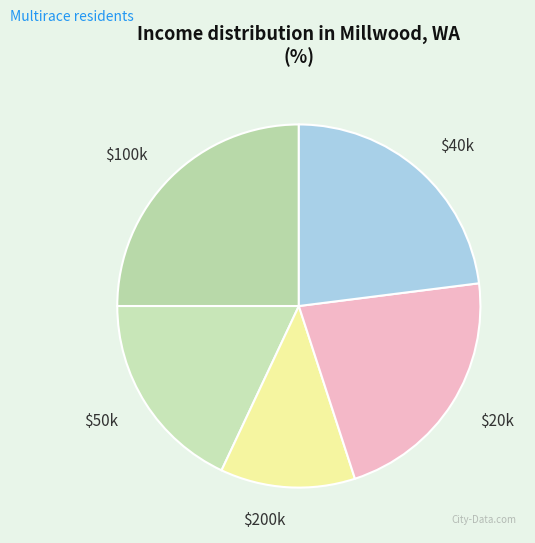

Is it true that $100k is 18% of the pie?

False